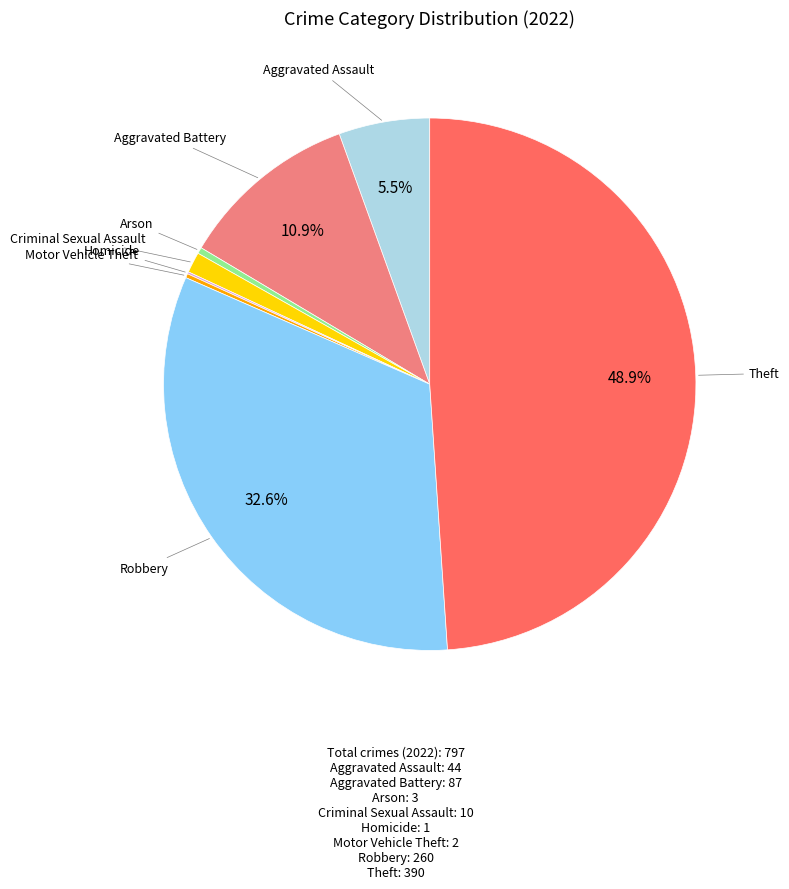

Is there any slice that represents more than half of the pie?

No